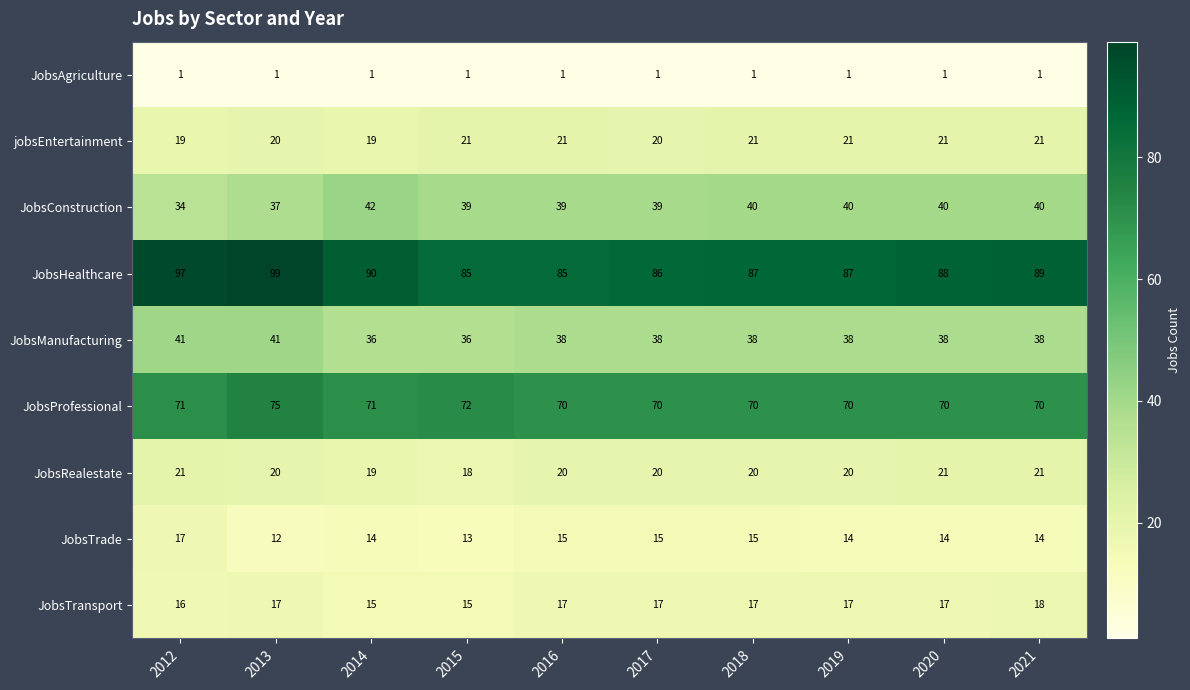

What is the average value of the JobsProfessional series?

71